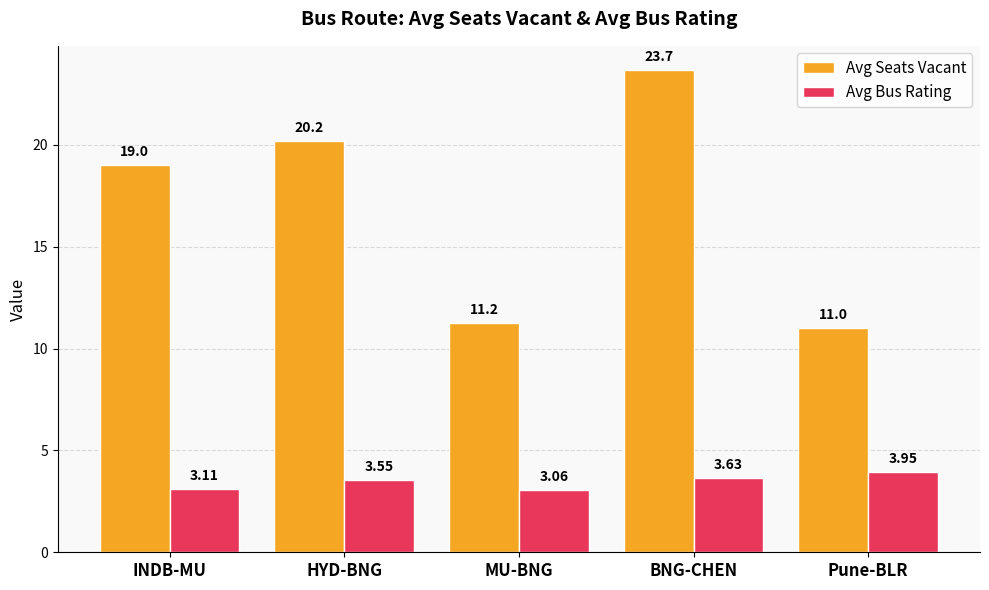

How many bars are there in total?

10